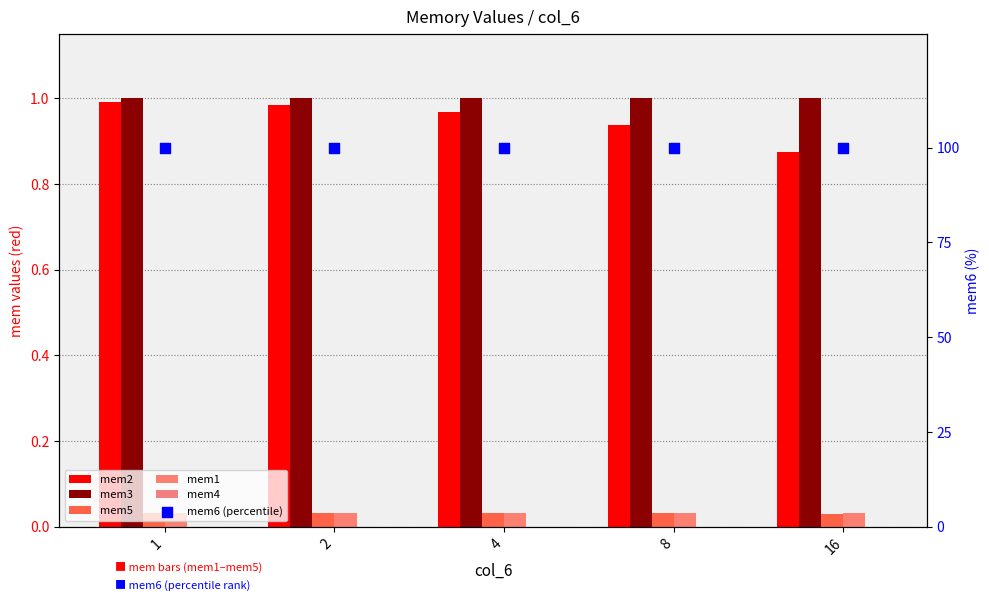

Which series has the widest spread of Y values?

mem2